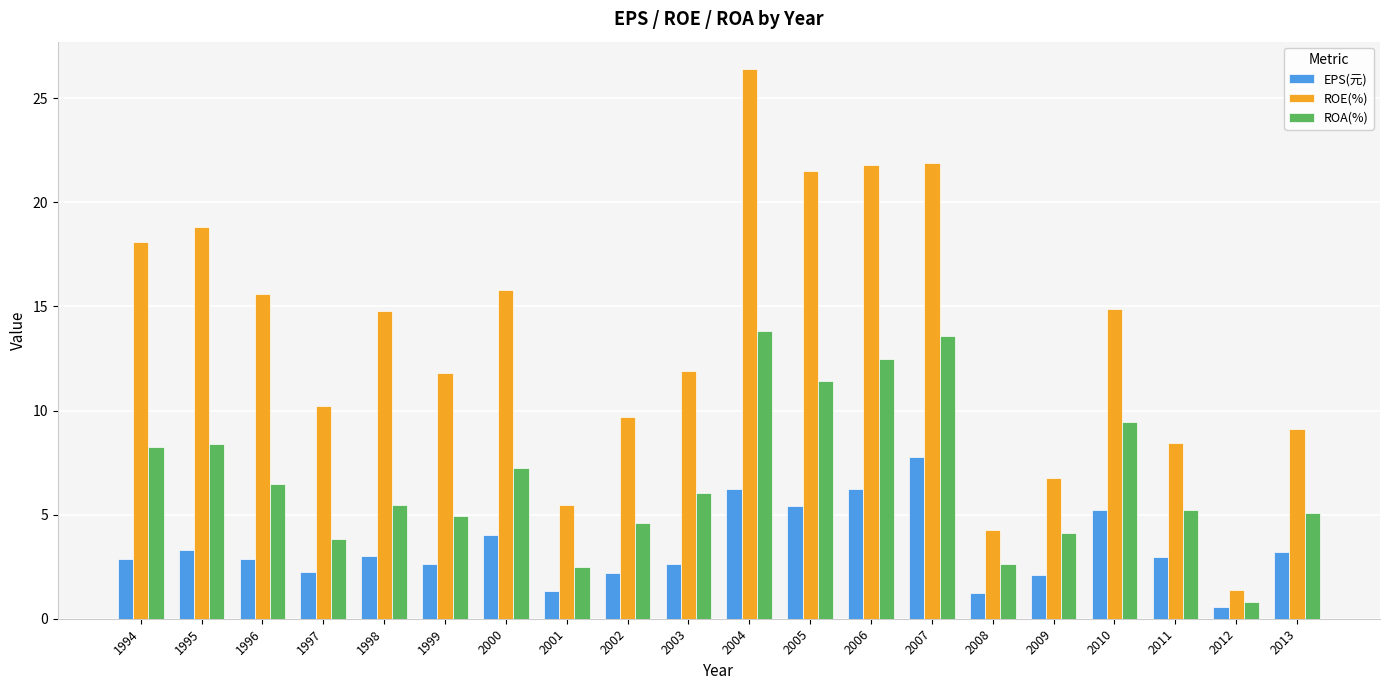

At how many categories does at least one series exceed 5?

18